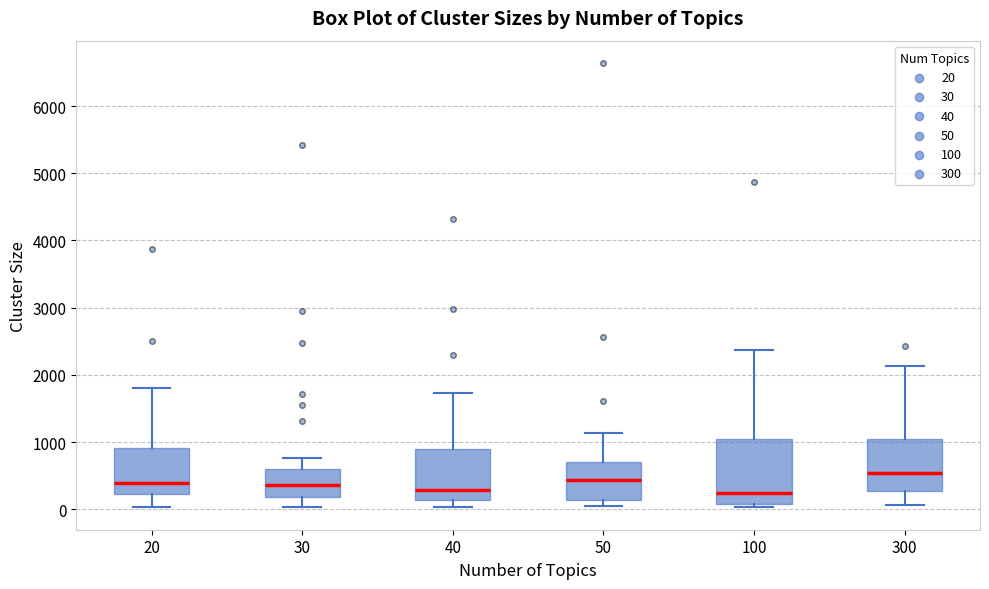

Which box is the tallest, from its lower edge to its upper edge?

100